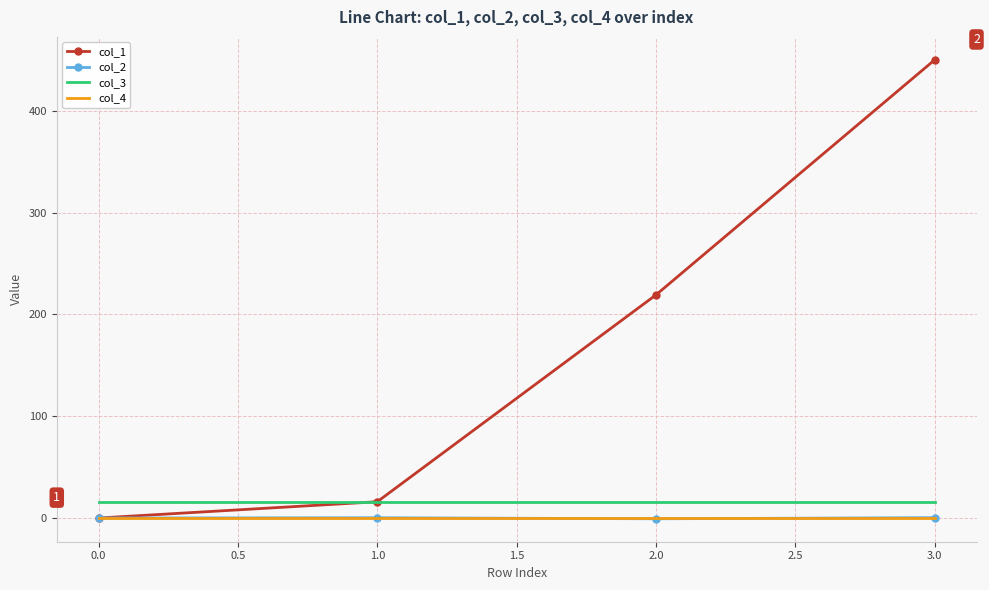

What is the difference between the highest and lowest values at 1.0?

16.0